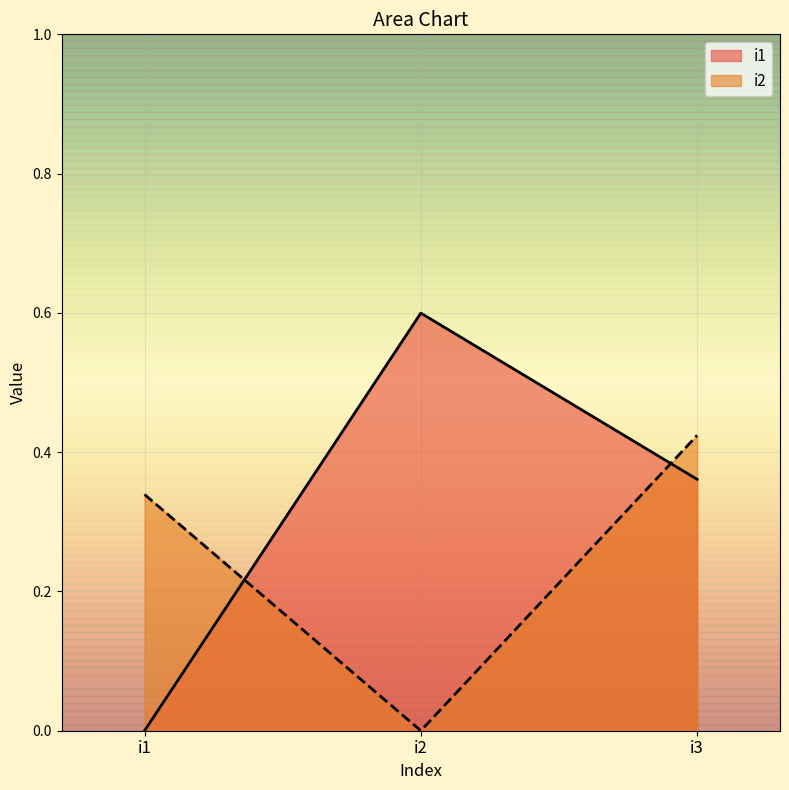

How many lines are shown in the chart?

2